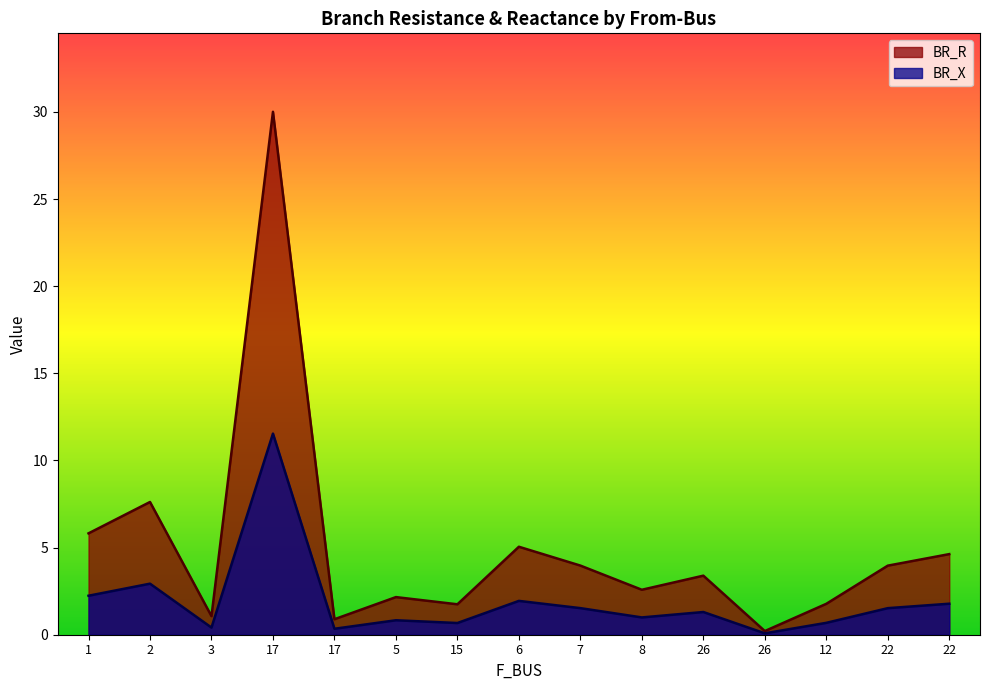

True or false: BR_X and BR_R intersect in this chart.

False